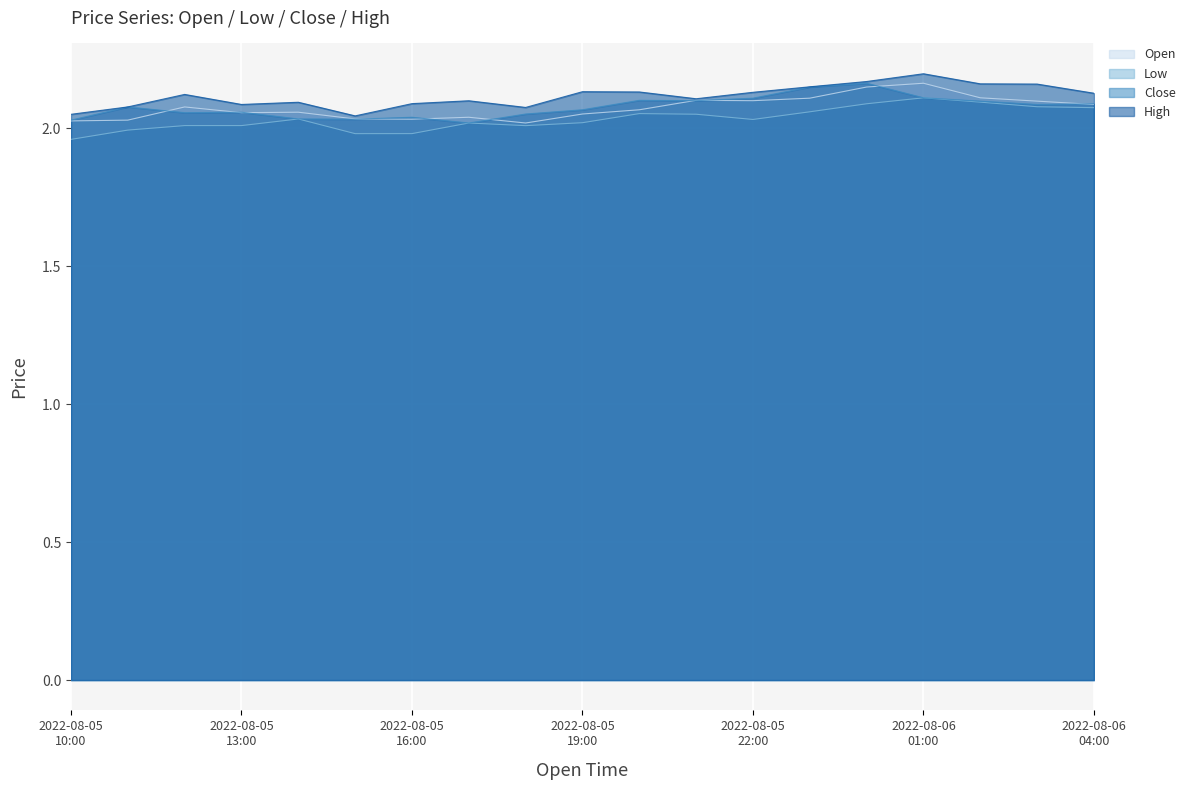

How many lines are shown in the chart?

4